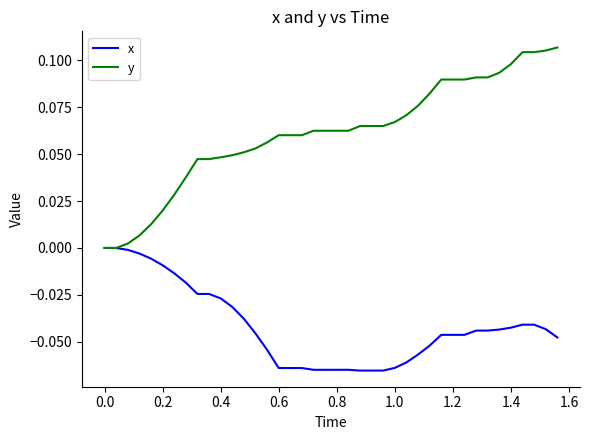

Which series has the largest range (max minus min)?

y